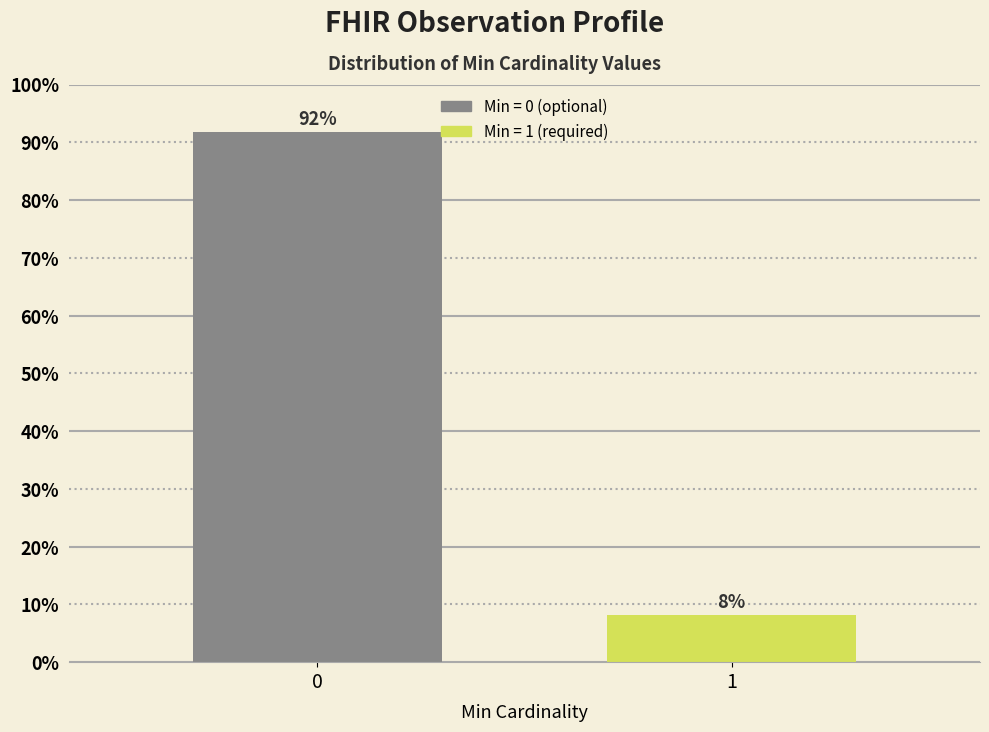

What is the value of the 1st bar from the left?

91.8